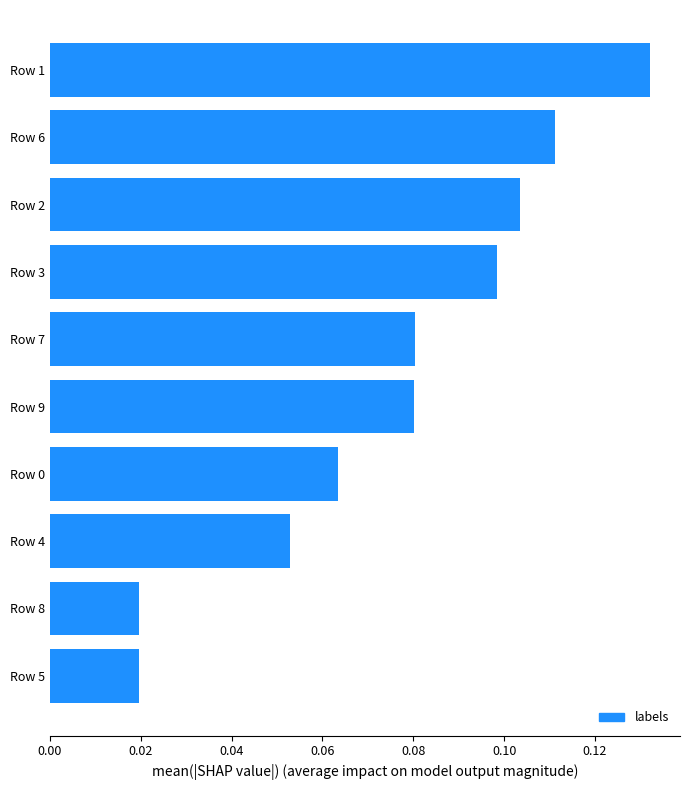

Is it true that the value at Row 1 is 0.2?

False